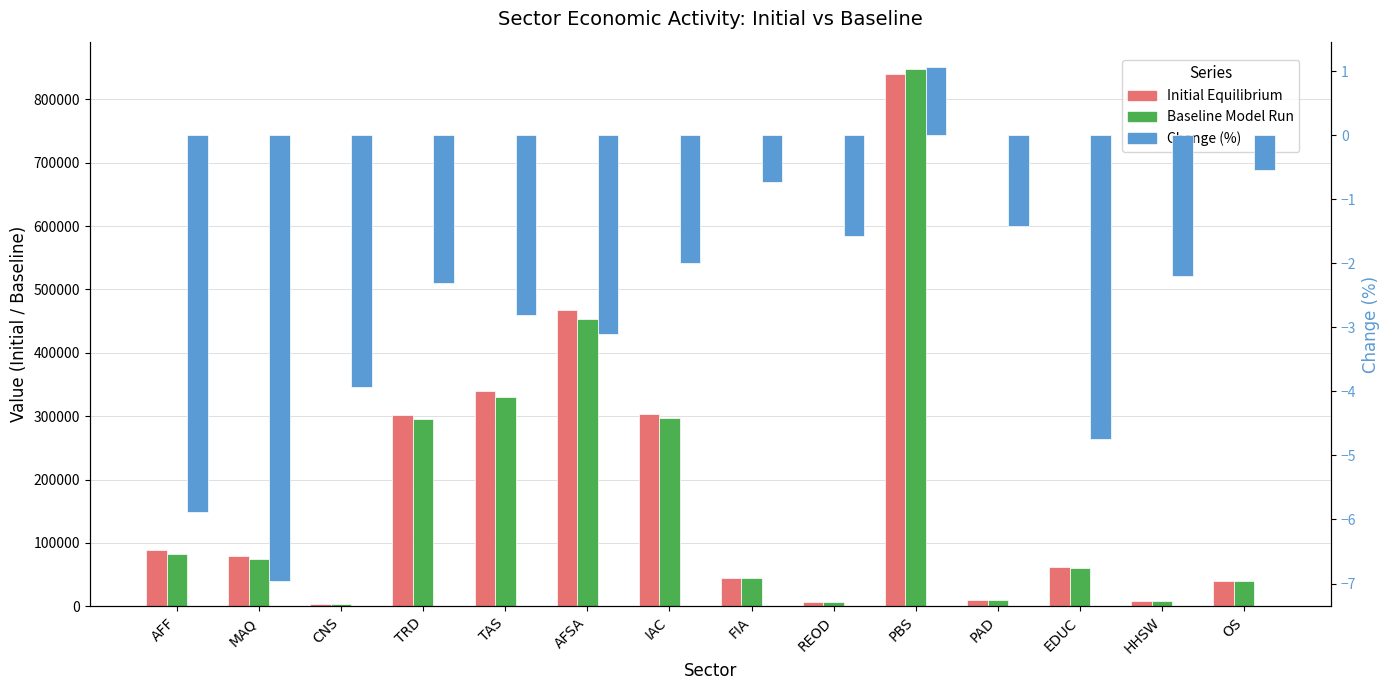

How many bars are there in each group?

3